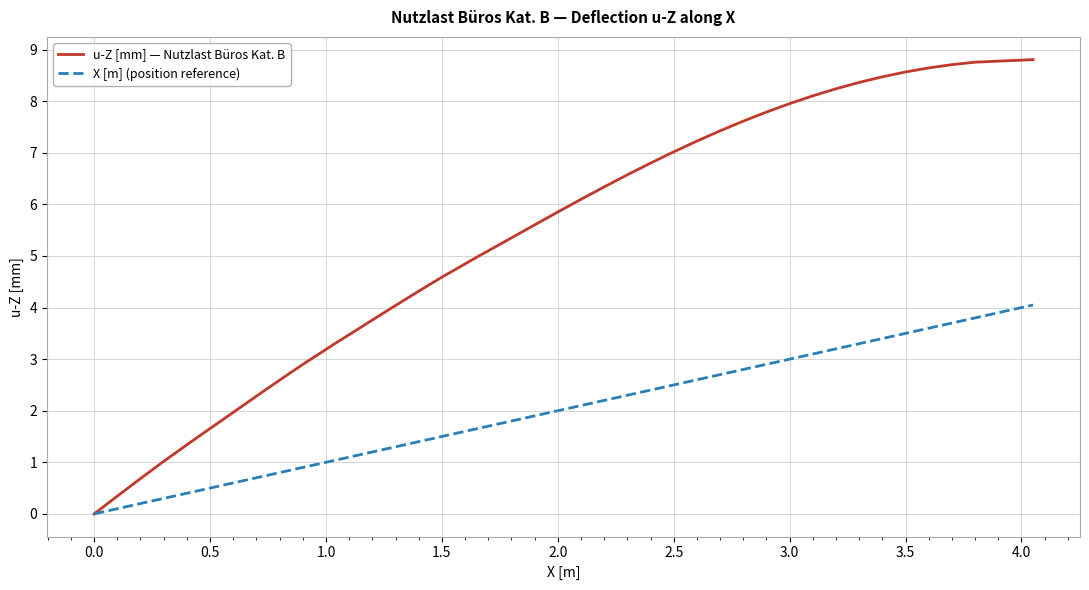

What are all the series names shown in the legend?

u-Z [mm] — Nutzlast Büros Kat. B, X [m] (position reference)